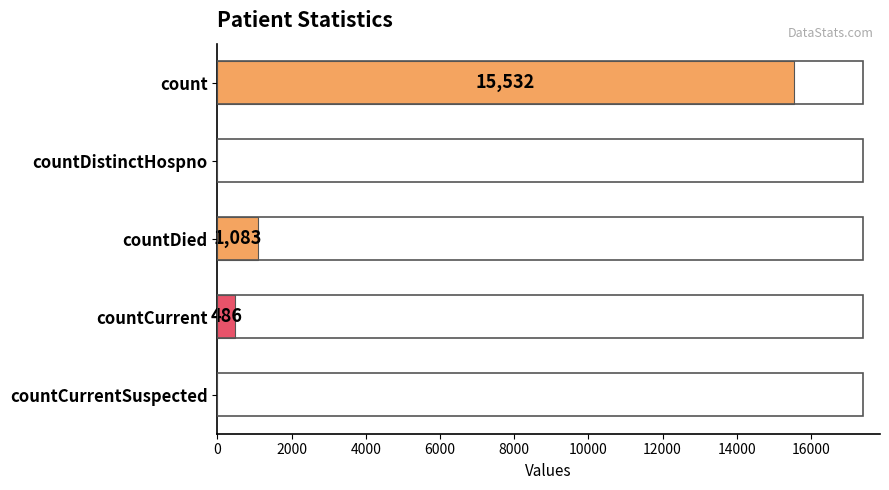

What is the maximum value shown in the chart?

15532